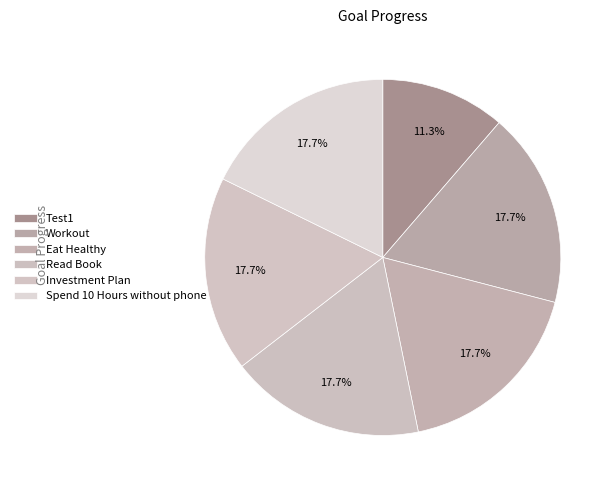

How many slices are in this pie chart?

6